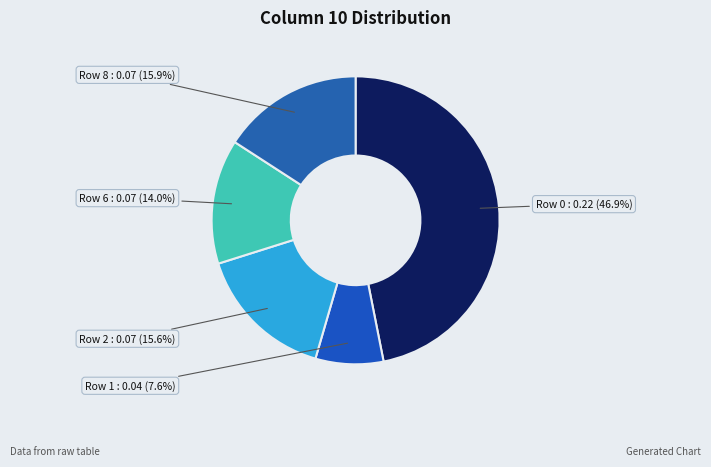

Count the number of slices in the pie.

5